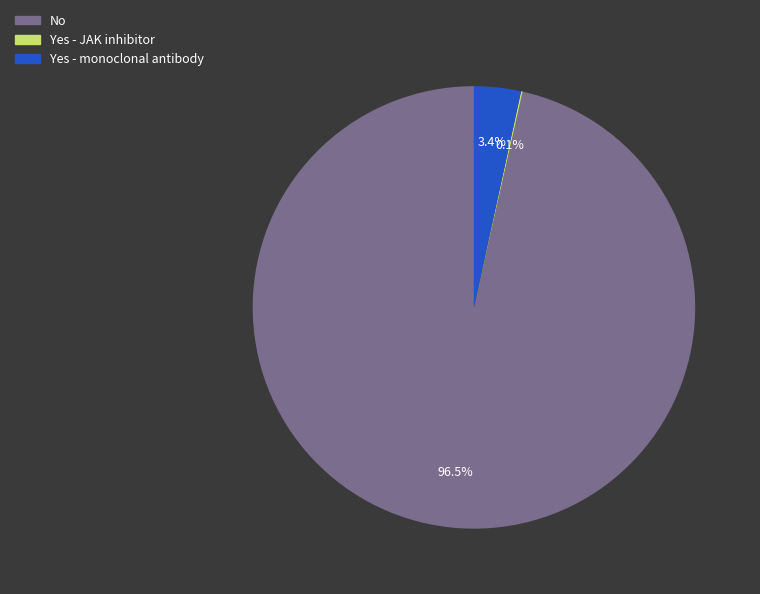

What is the largest slice in the pie chart?

No